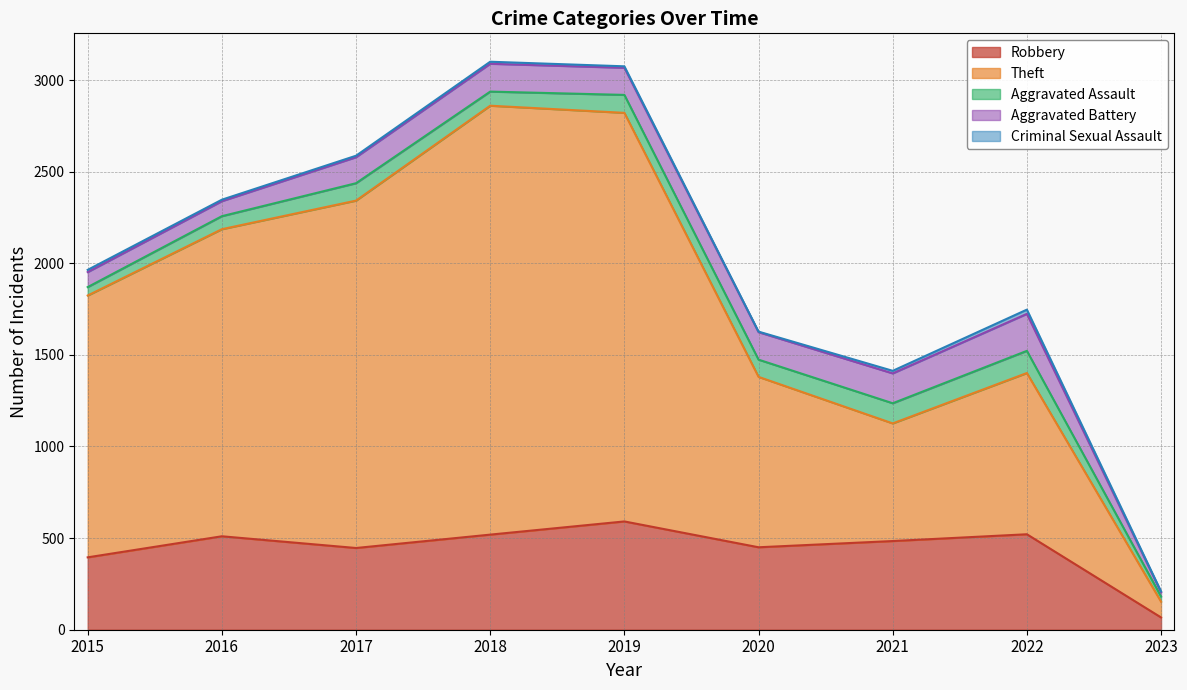

What is the difference between the Robbery values at 2018 and 2023?

452